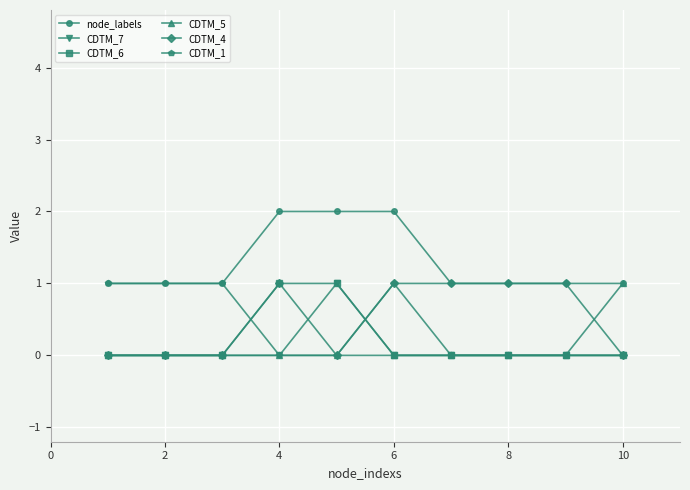

True or false: CDTM_4 has more than 0 interior local peaks.

True